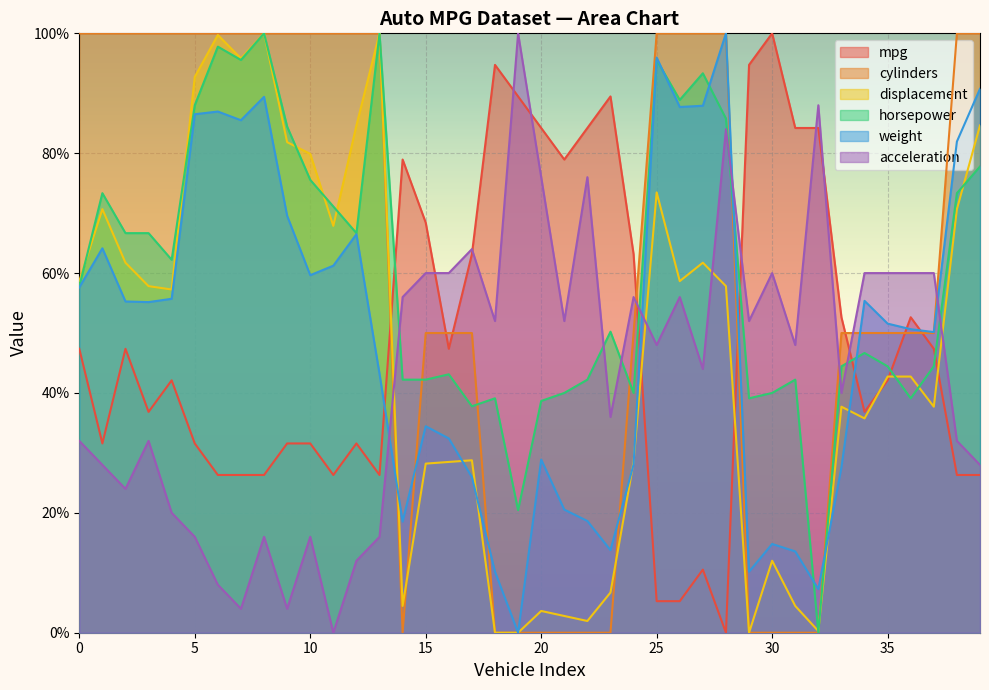

True or false: cylinders and acceleration intersect in this chart.

True